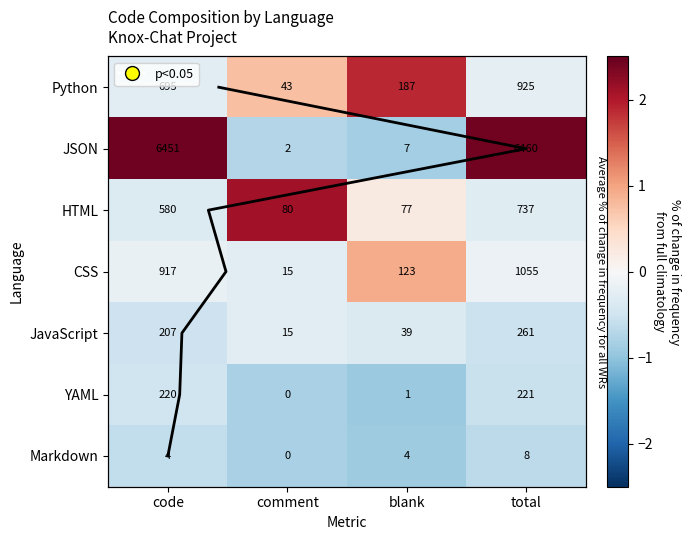

What is the spread (max minus min) of values at code?

3.0